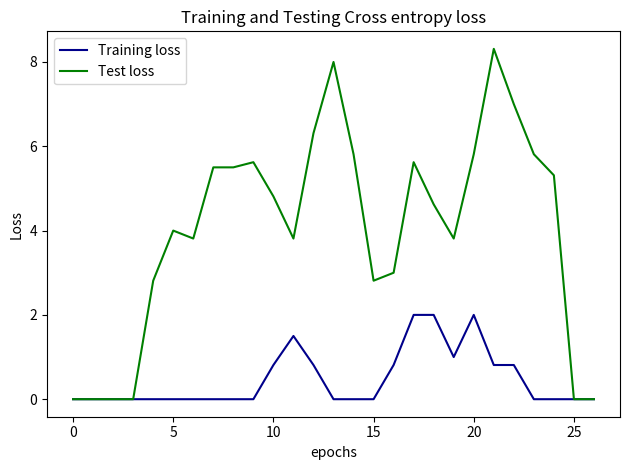

Which series has the largest total across all categories?

Test loss